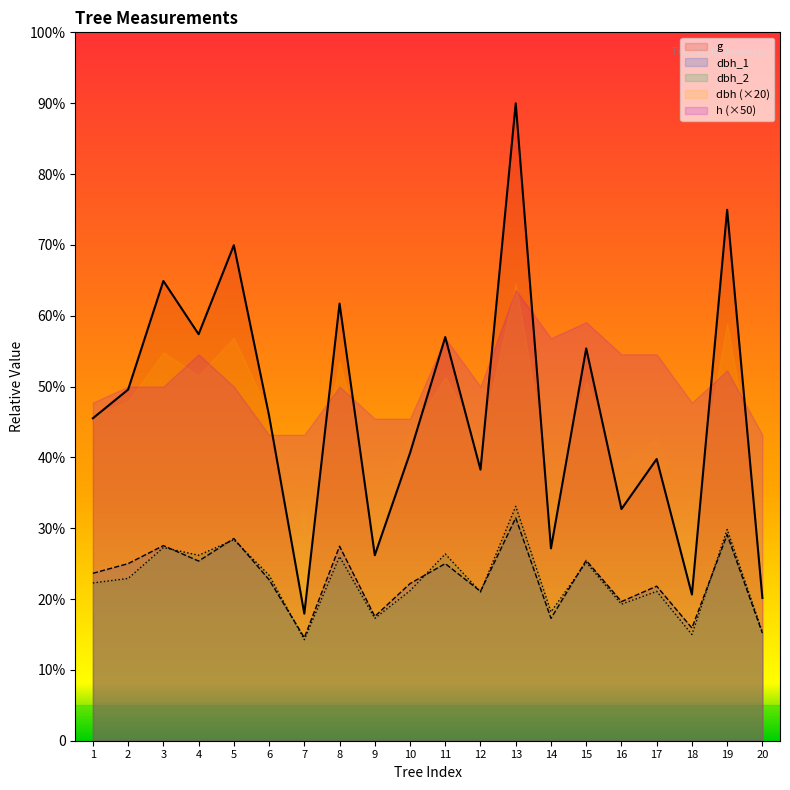

How many values in the dbh_2 series are below 252?

10